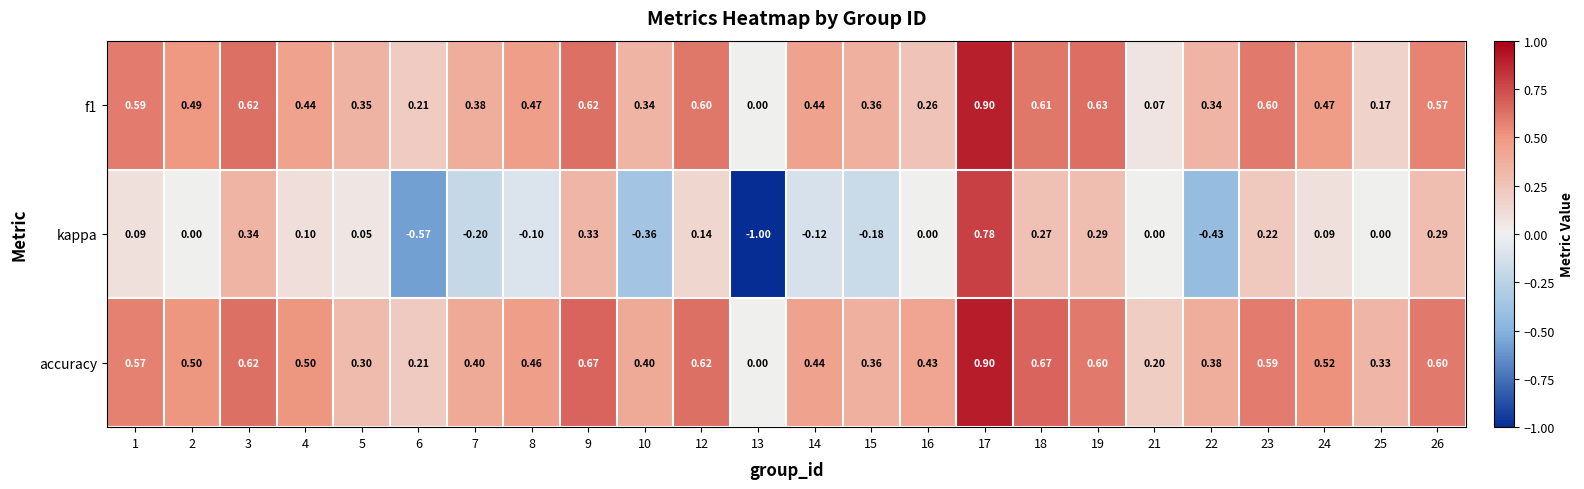

Which series has the largest total across all categories?

accuracy